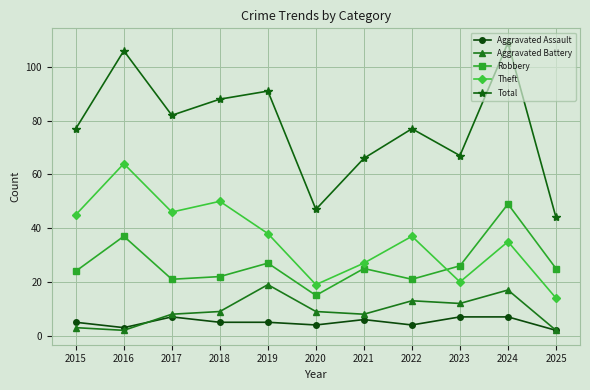

True or false: Theft has more than 2 points higher than both neighbors.

True